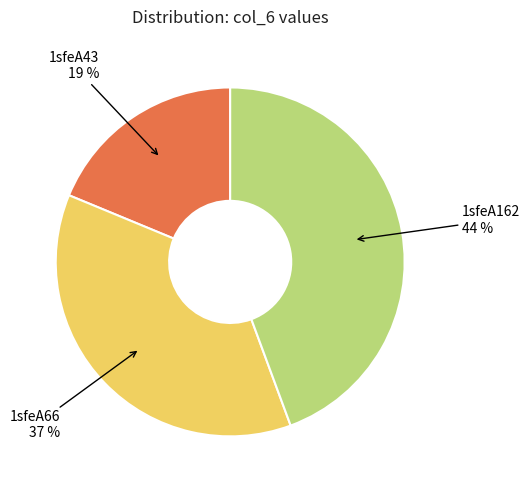

Which has a higher value, 1sfeA162 or 1sfeA66?

1sfeA162